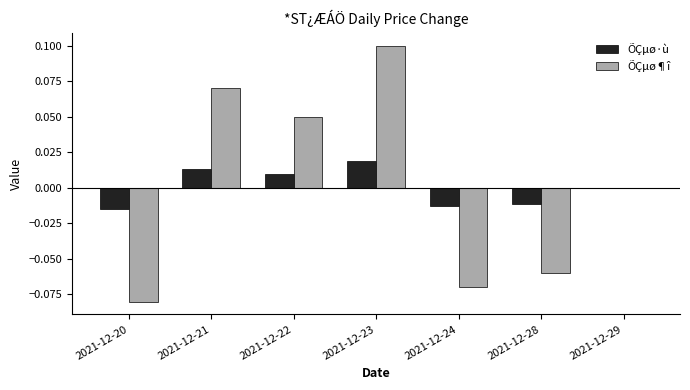

Between 2021-12-23 and 2021-12-24, which series saw the biggest shift?

ÕÇµø¶î